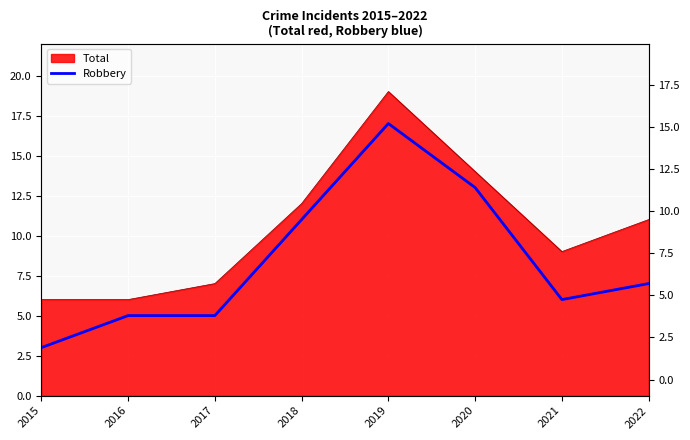

Rank the categories by value from highest to lowest.

2019, 2020, 2018, 2022, 2021, 2016, 2017, 2015